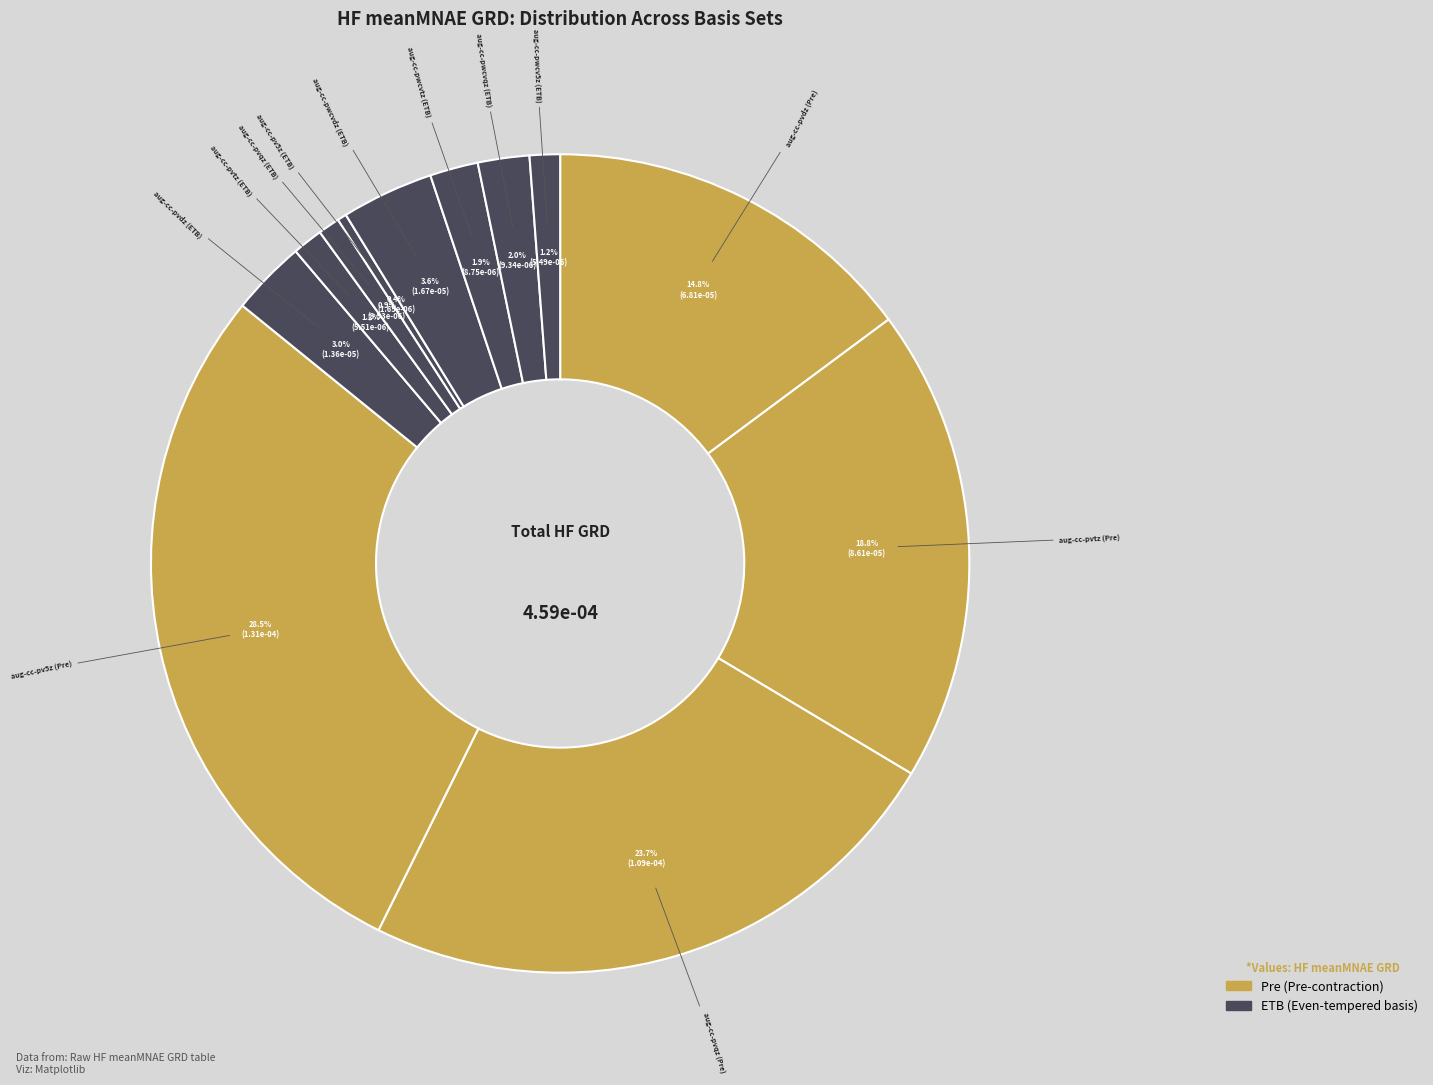

Count the number of slices in the pie.

12